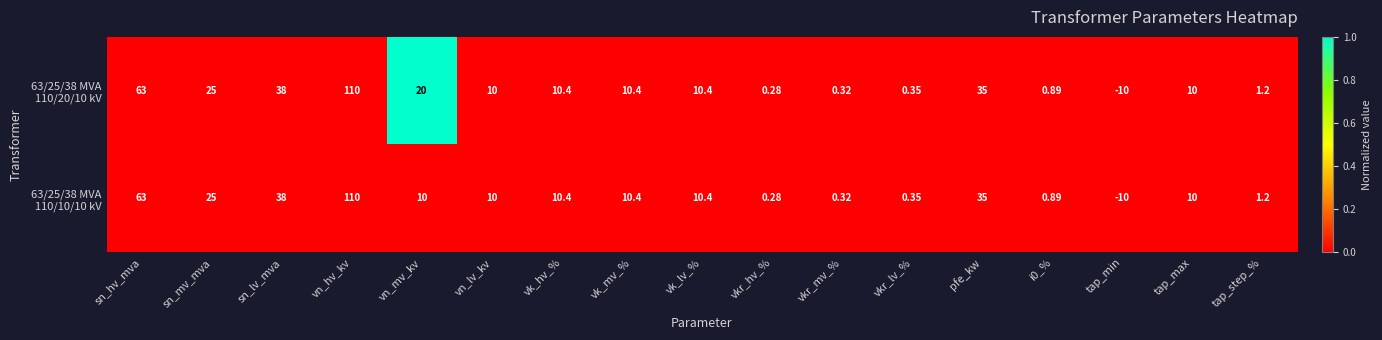

At how many categories does at least one series exceed 0?

16